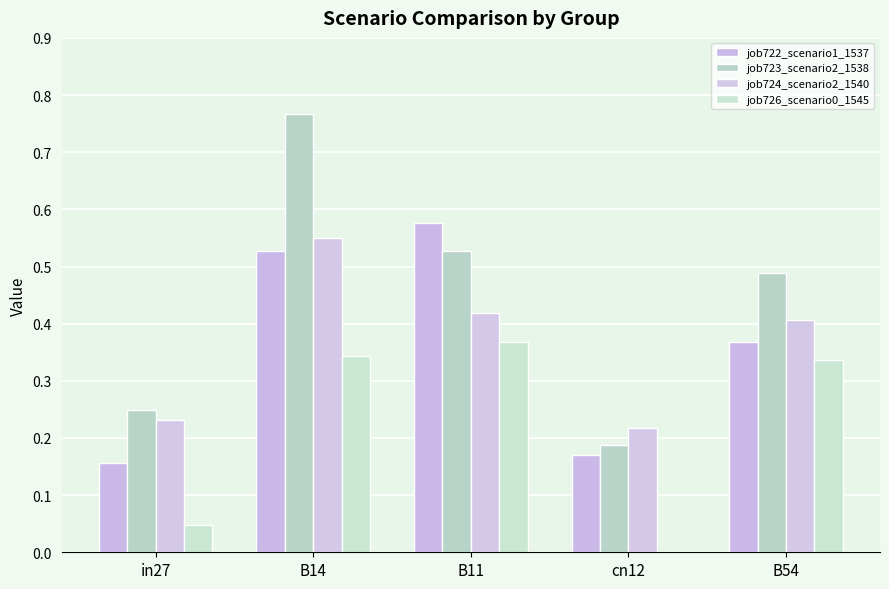

How many groups of bars are there?

5